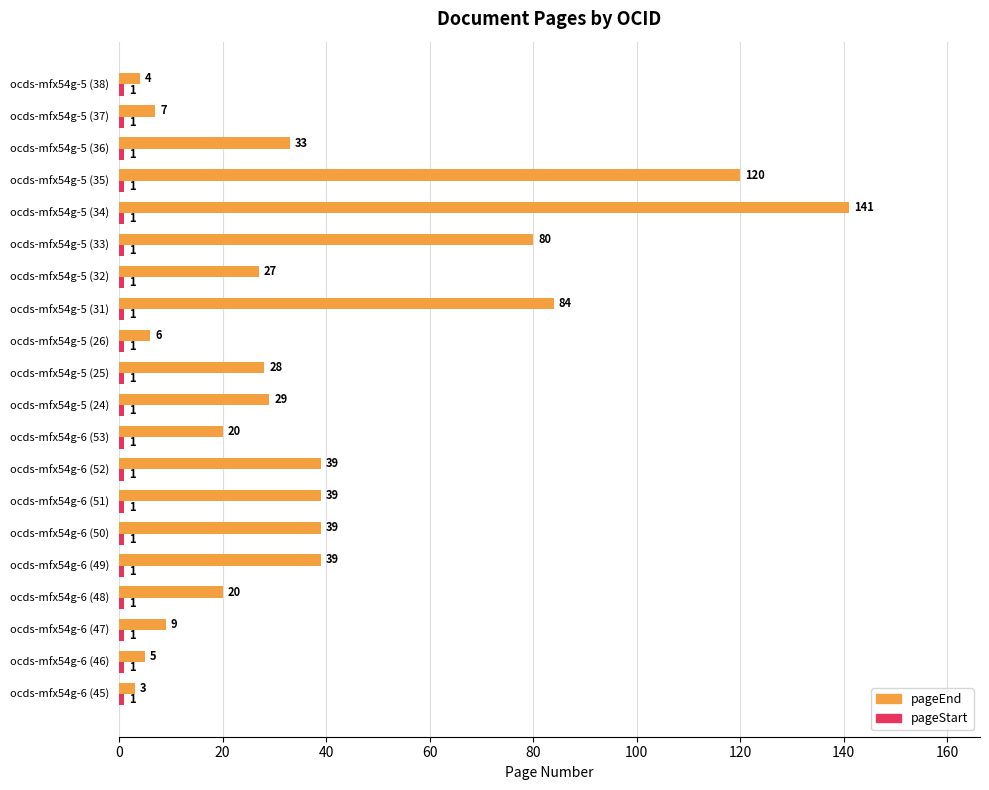

At which category is the sum across all series the highest?

ocds-mfx54g-5 (34)